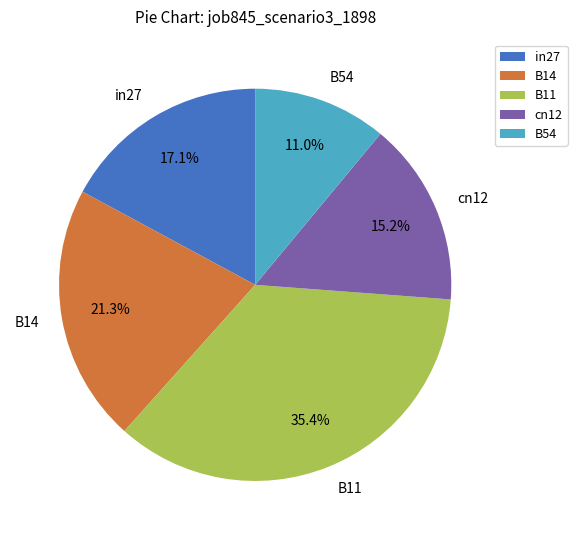

Is it true that in27 is 17% of the pie?

True